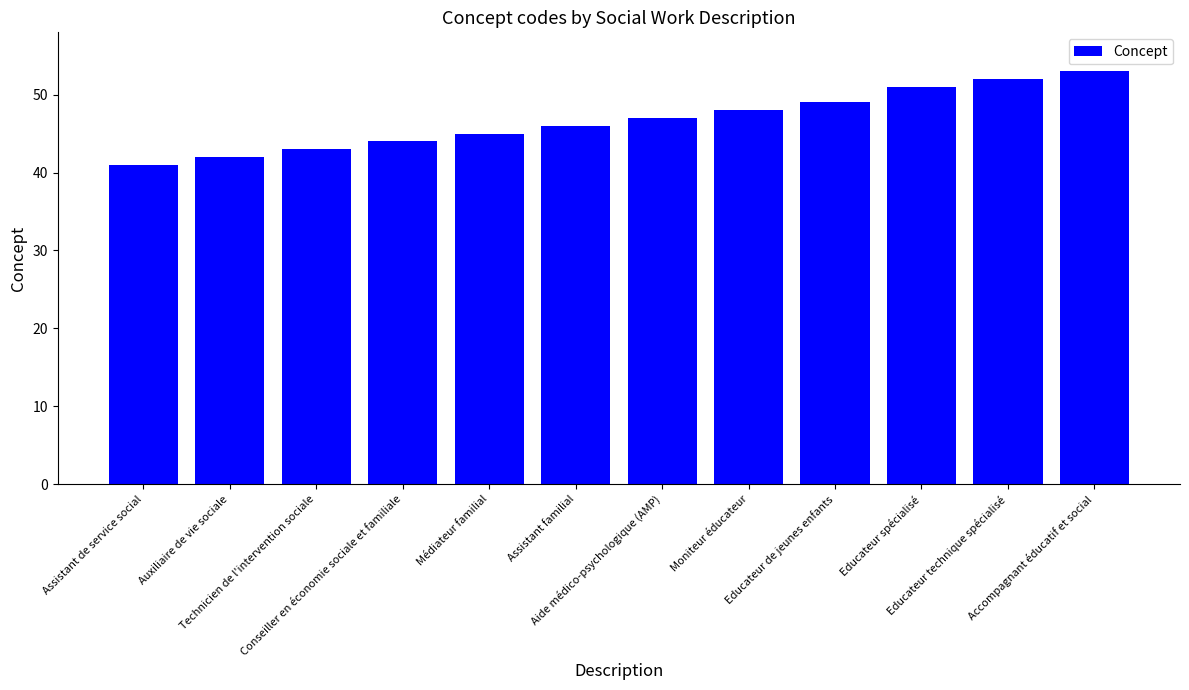

What is the change in value from Technicien de l'intervention sociale to Moniteur éducateur?

+5